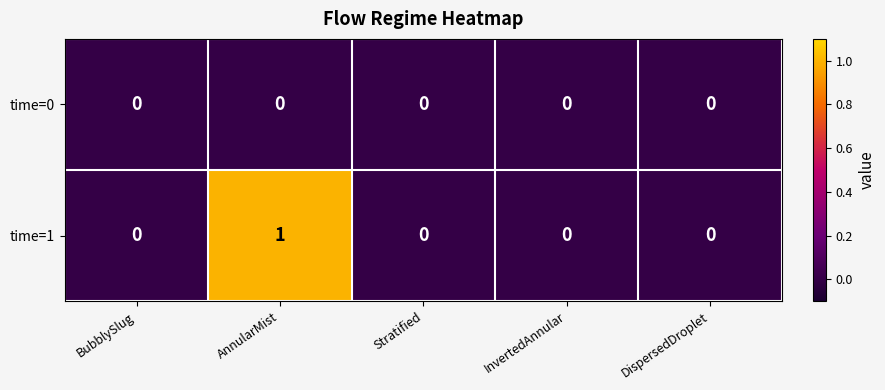

Count the number of categories in the chart.

5